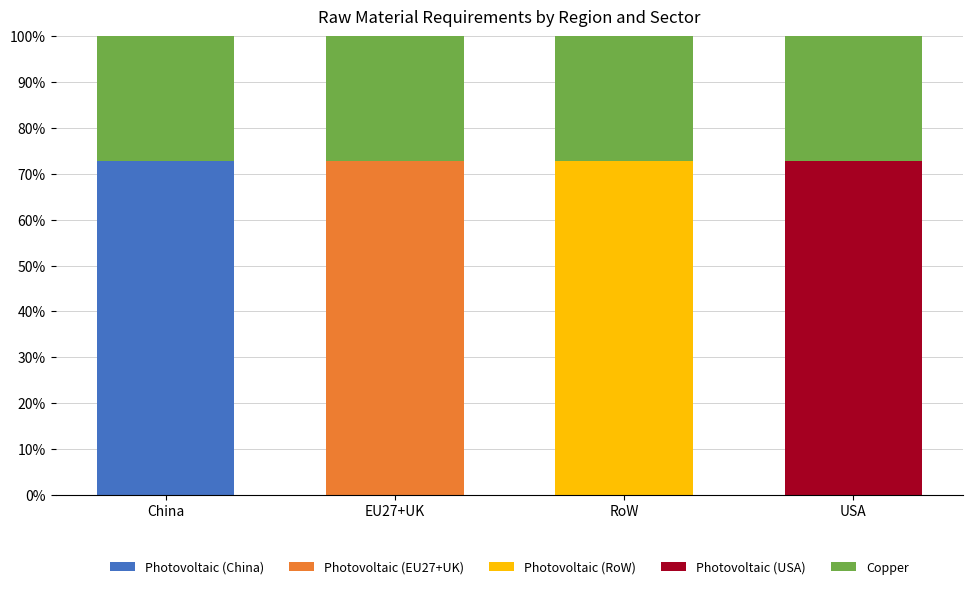

What is the total value across all series at USA?

100.0